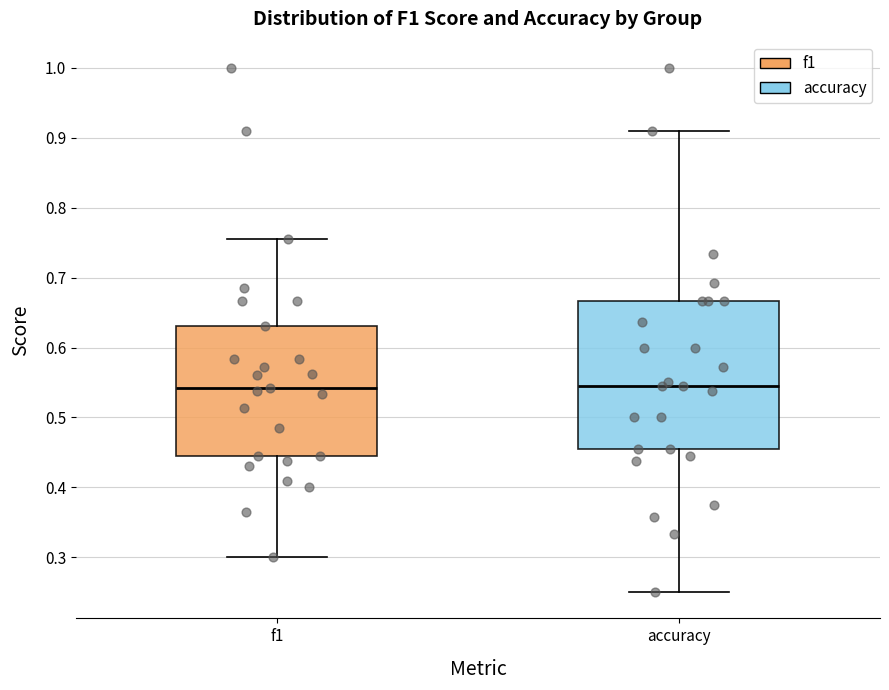

Where is the upper edge of the box for accuracy on the y-axis? The values are not printed on the chart, so give them approximately, as read against the axis.

0.67